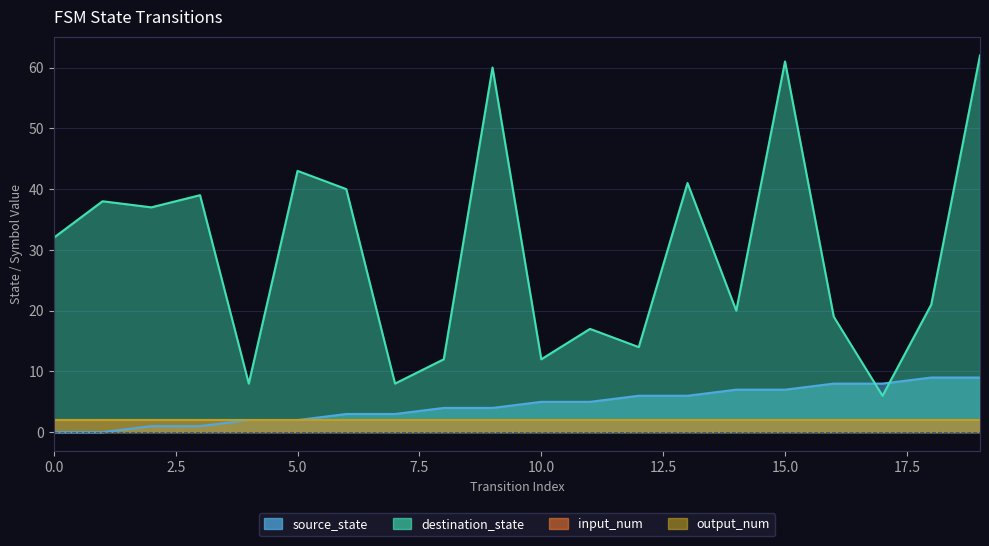

The destination_state series shows 4 at 8. True or false?

False